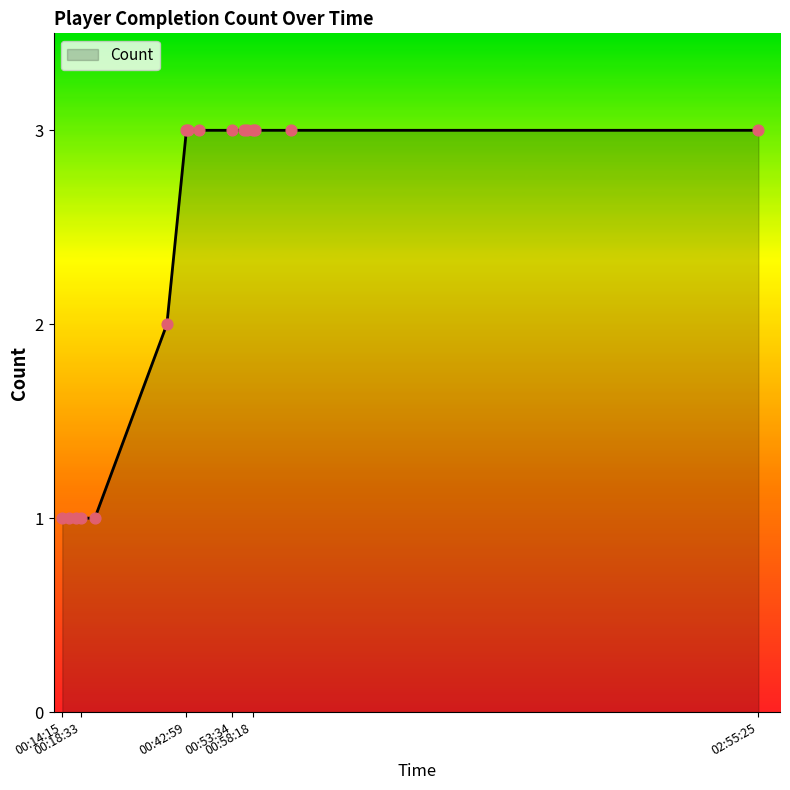

What is the maximum value shown in the chart?

3